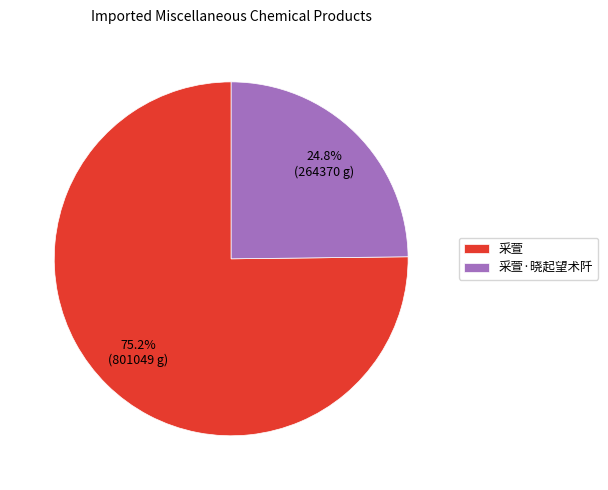

Rank the categories by value from lowest to highest.

采萱·晓起望术阡, 采萱